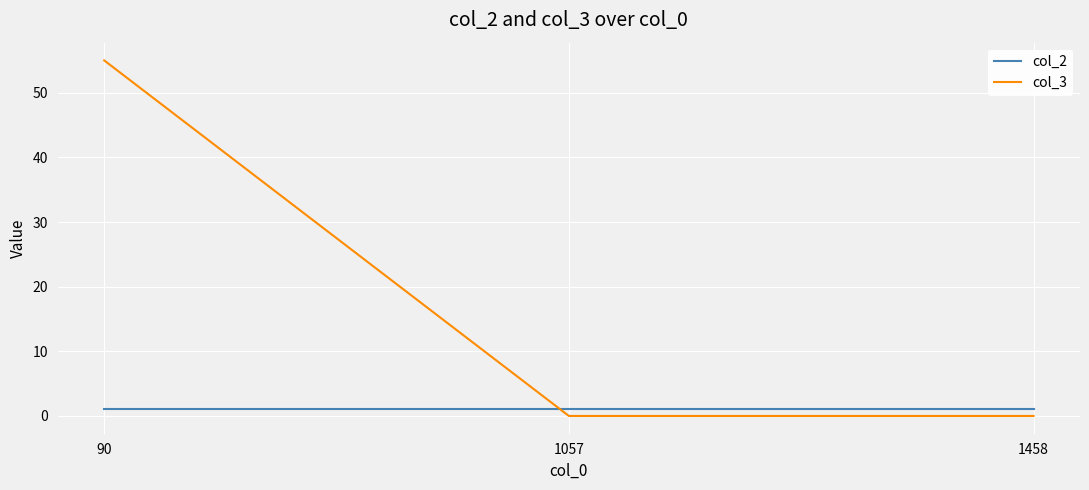

List the series in order of their overall mean, highest first.

col_3, col_2